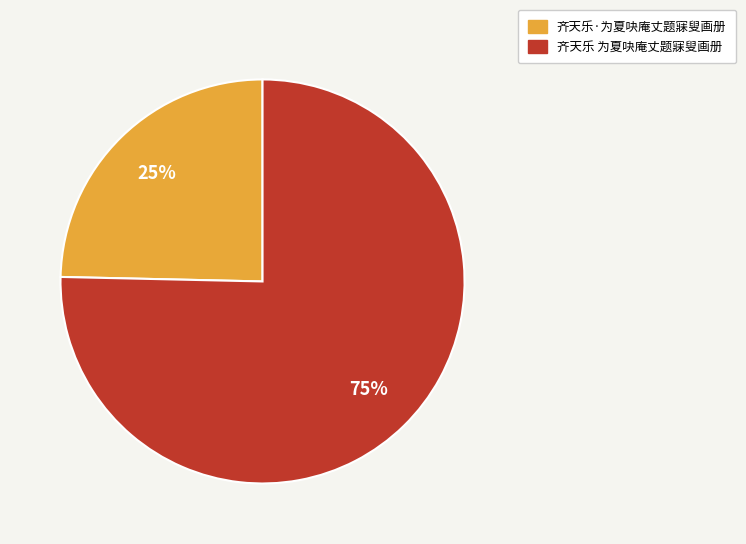

Combined, do 齐天乐 为夏吷庵丈题寐叟画册 and 齐天乐·为夏吷庵丈题寐叟画册 account for over 50%?

Yes